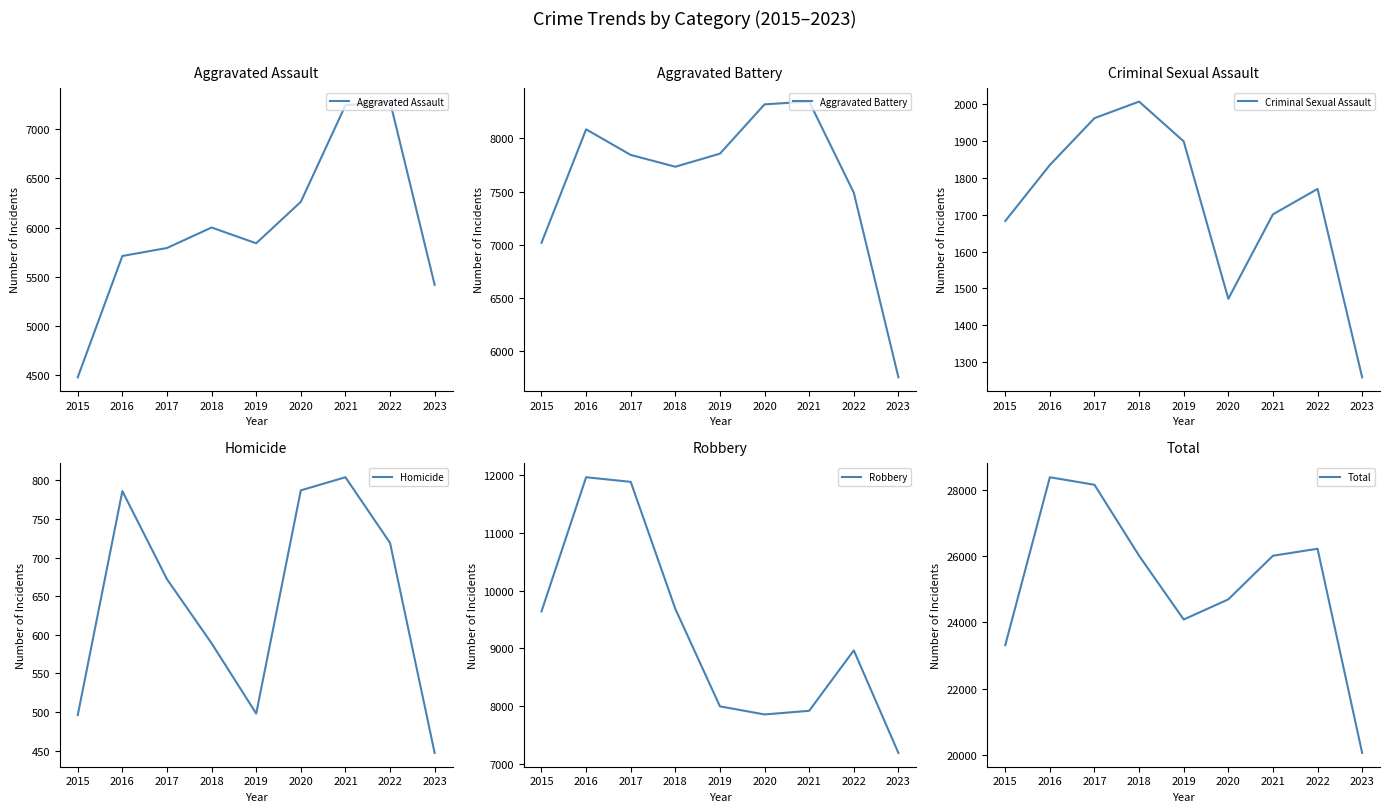

At which category does Robbery reach its first local peak?

2016